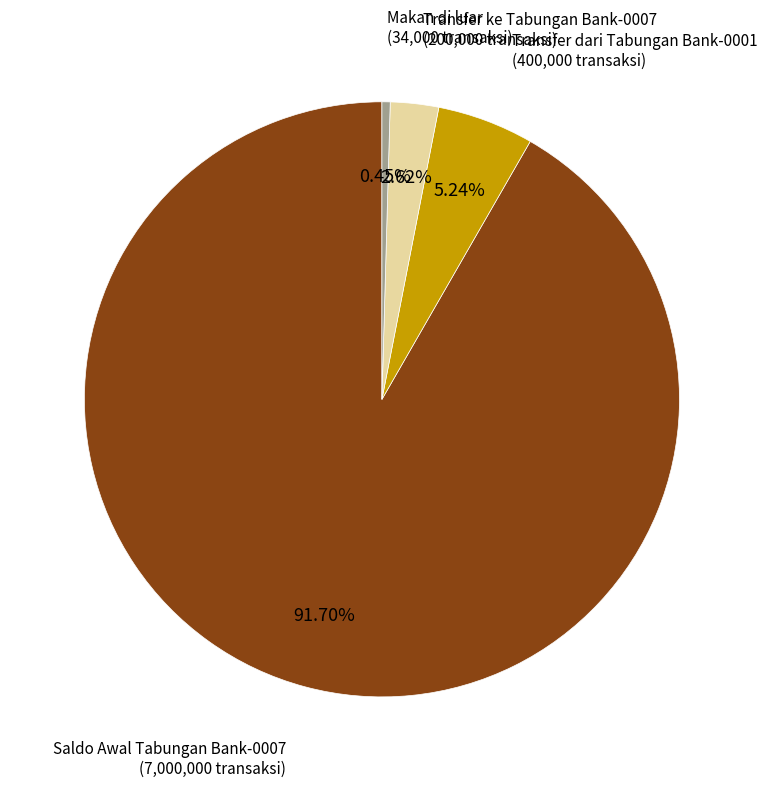

Count the number of slices in the pie.

4